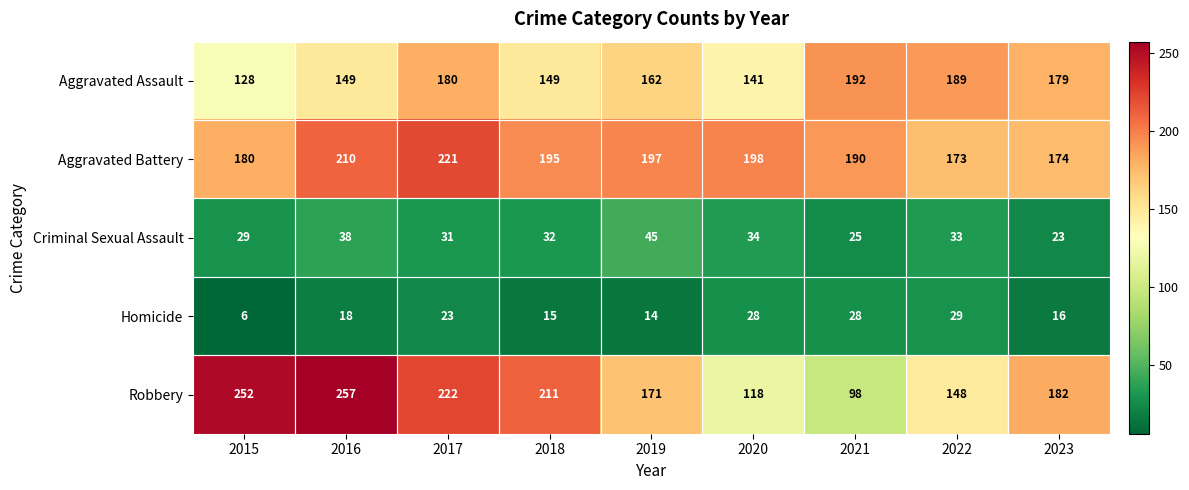

Which series has the largest total across all categories?

Aggravated Battery